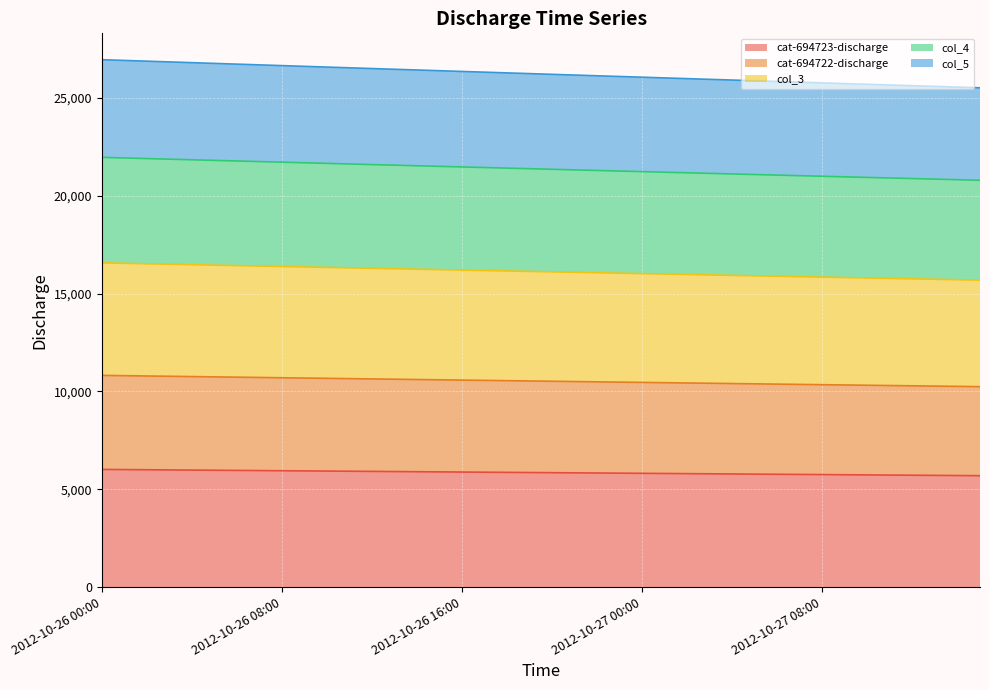

Where is cat-694722-discharge nearest to the value 10529?

2012-10-26 19:00